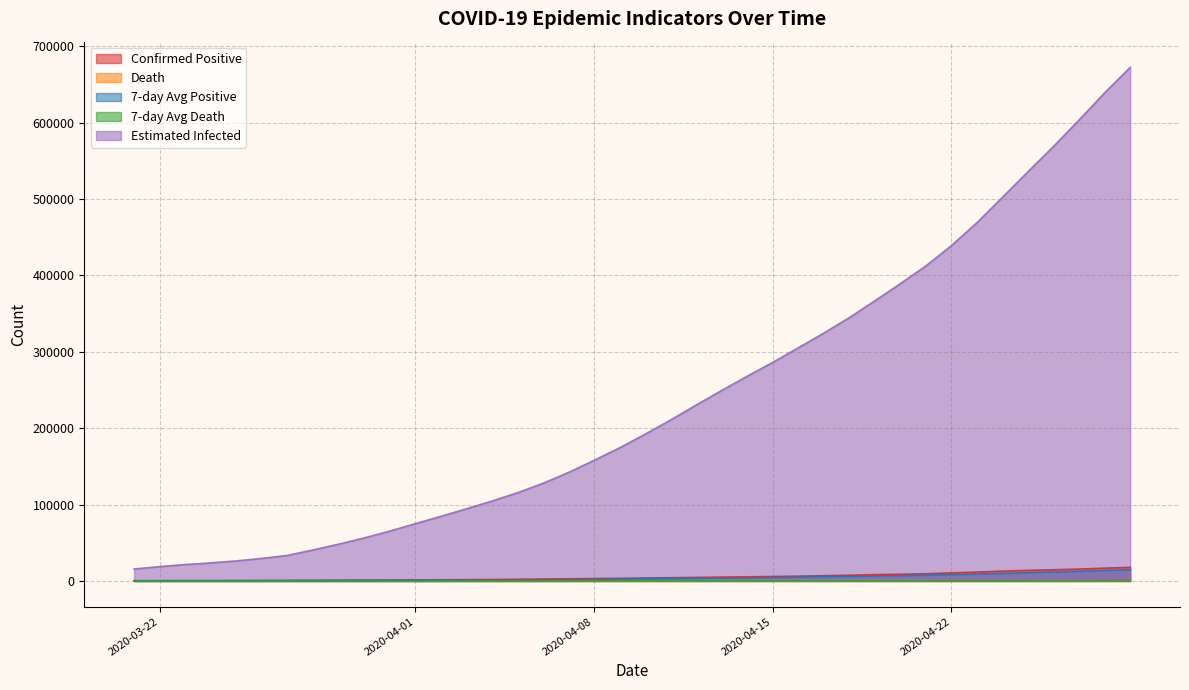

True or false: positive and positive7 cross at least once.

False